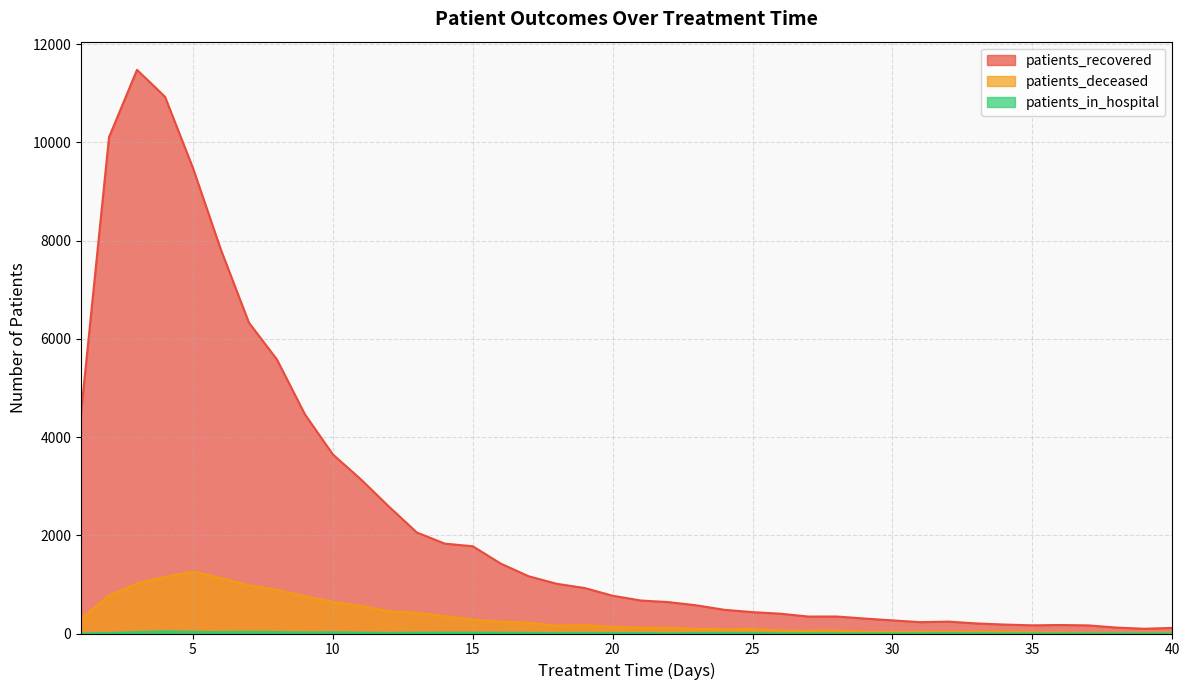

Rank the series by their maximum value, from highest to lowest.

patients_recovered, patients_deceased, patients_in_hospital